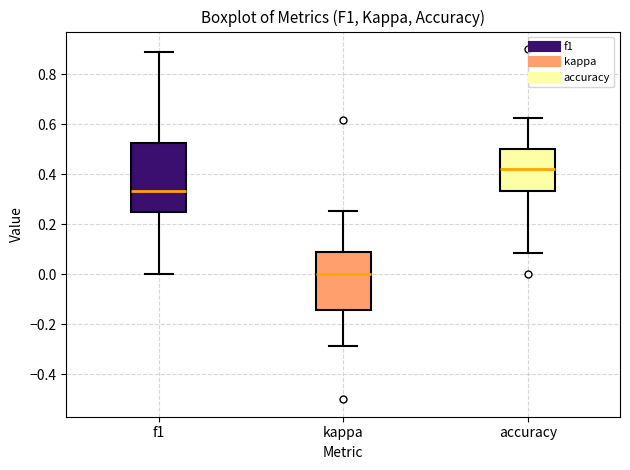

Reading left to right, transcribe this box plot: for each box, give where its median line is, the range the box spans, and where its two whiskers end, as read against the y-axis. The values are not printed on the chart, so give them approximately, as read against the axis.

f1: median 0.34, box 0.24 to 0.52, whiskers 0.00 to 0.88
kappa: median 0.00, box -0.14 to 0.08, whiskers -0.28 to 0.26
accuracy: median 0.42, box 0.34 to 0.50, whiskers 0.08 to 0.62